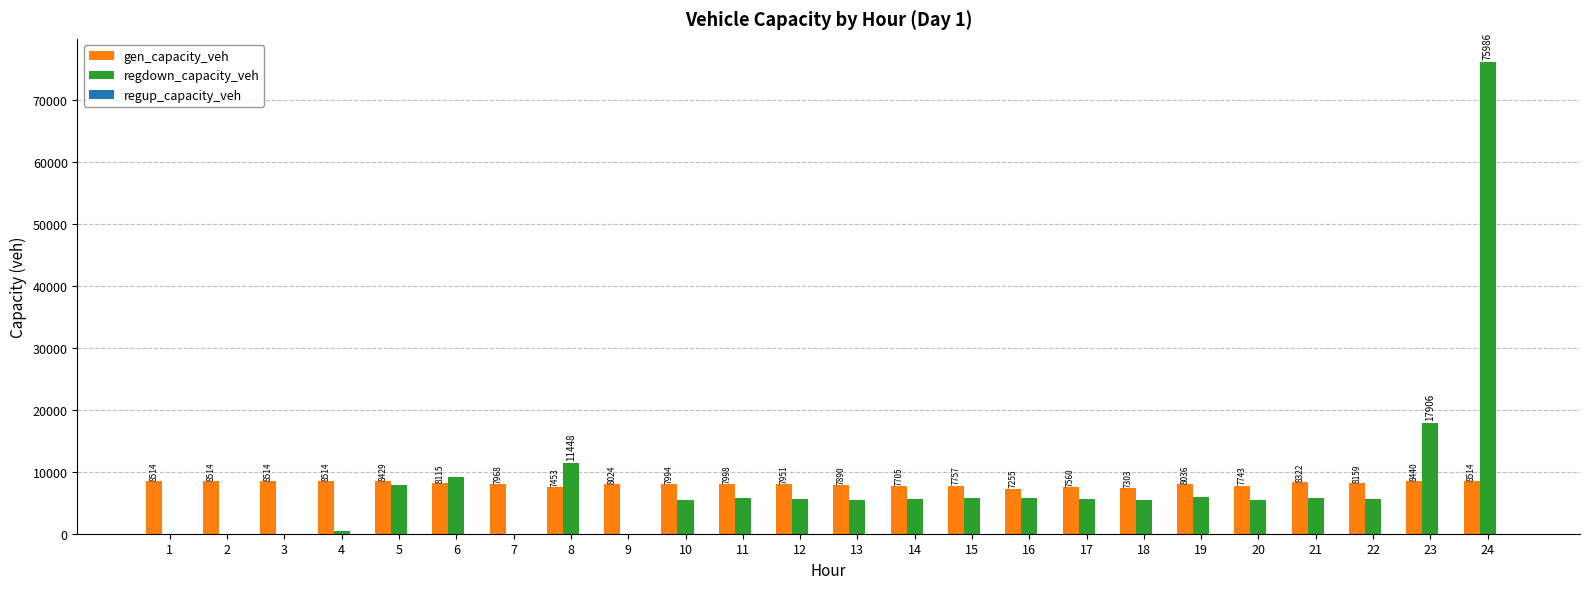

Does the chart contain stacked bars?

No